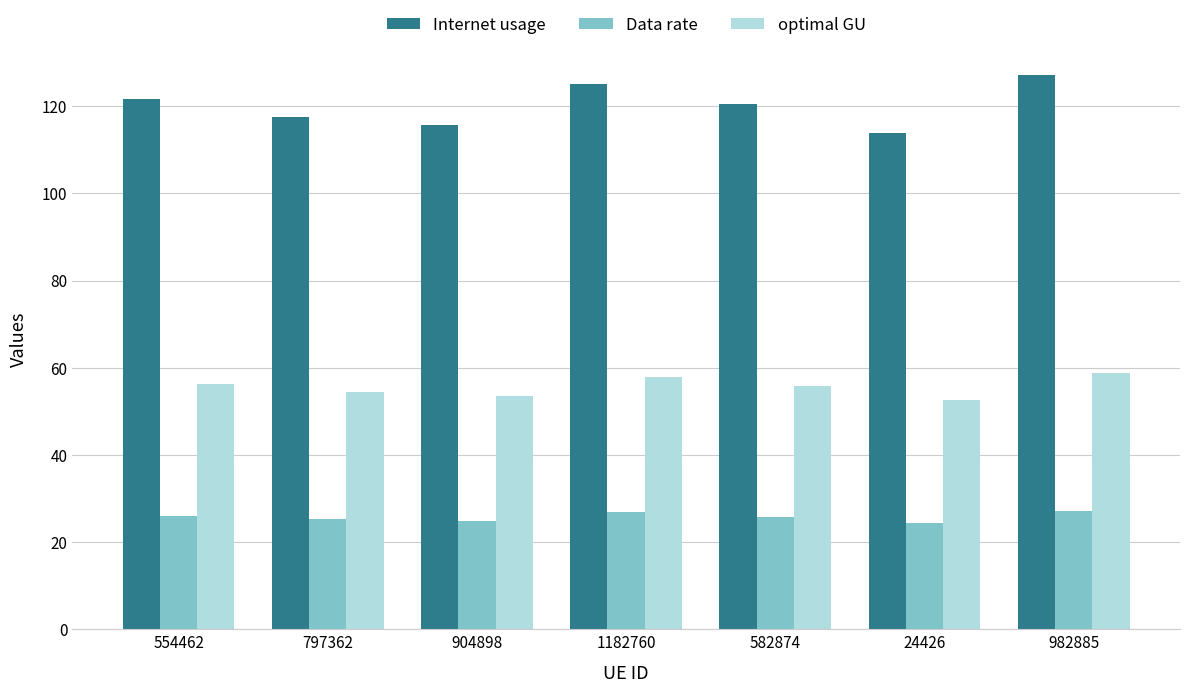

How many categories are shown in the chart?

7